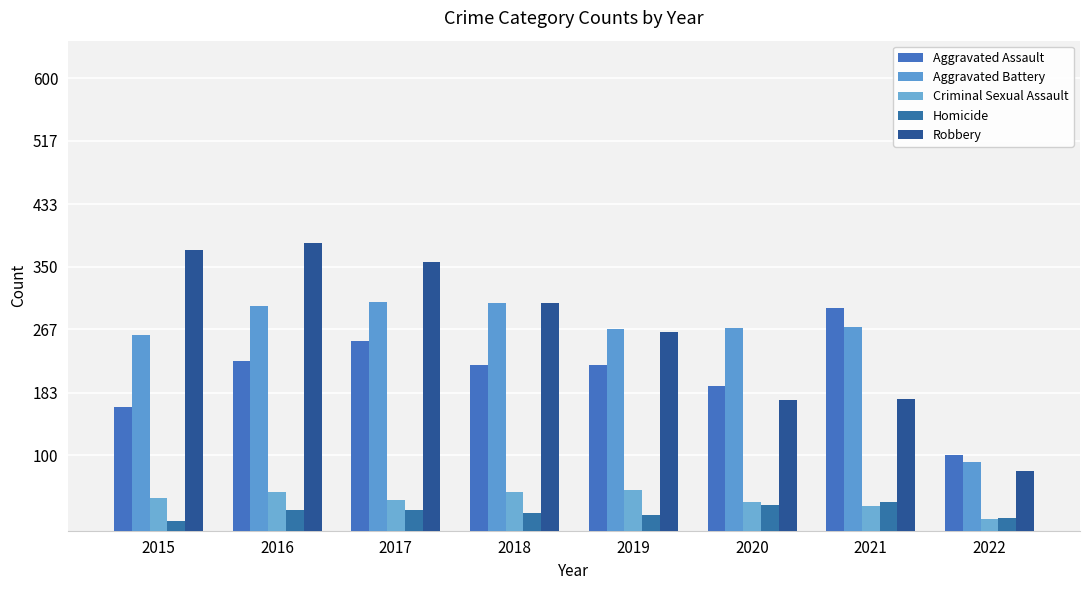

Reading right to left, transcribe all the data shown in this chart.

Aggravated Assault: 101	295	192	220	220	251	225	164
Aggravated Battery: 91	270	269	267	302	303	298	260
Criminal Sexual Assault: 15	33	38	54	51	41	51	43
Homicide: 17	38	34	21	23	27	28	13
Robbery: 79	175	174	264	302	356	381	372